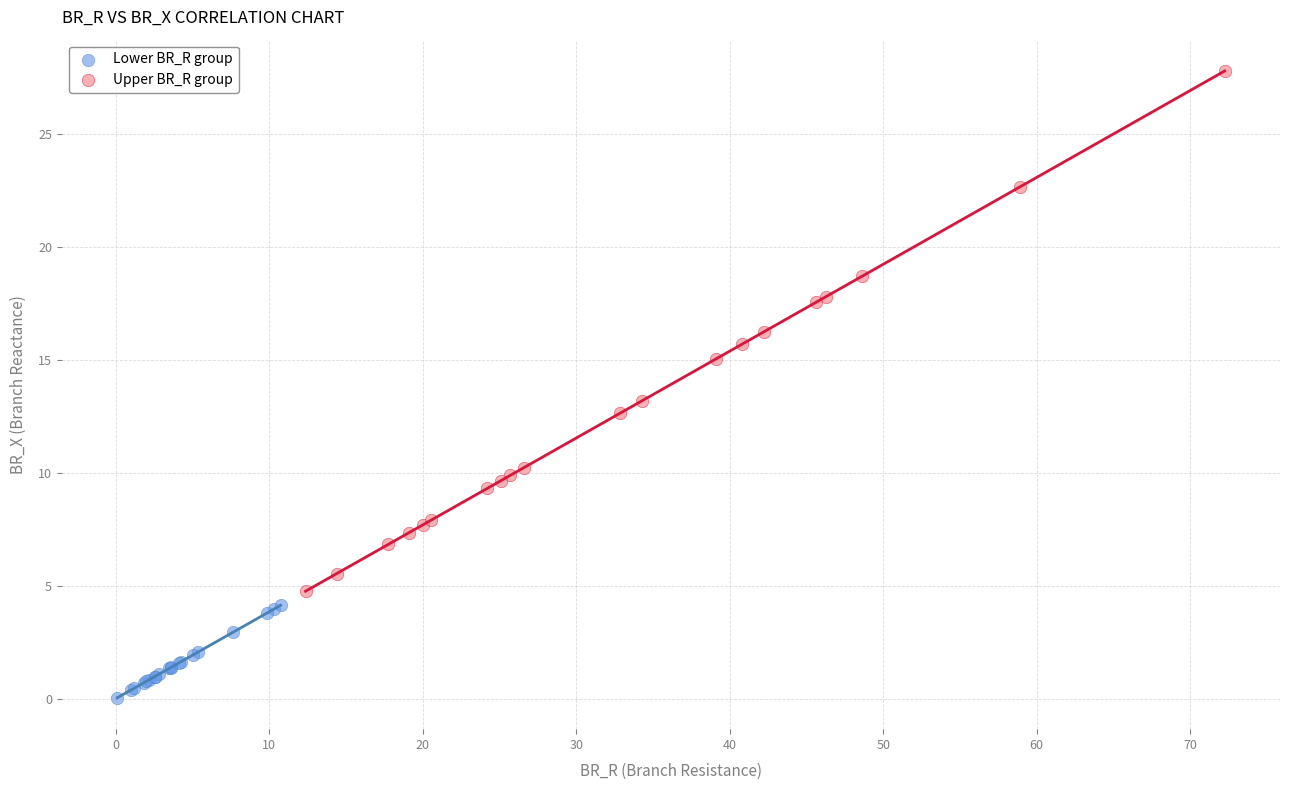

Which series contains the highest Y value?

Upper BR_R group